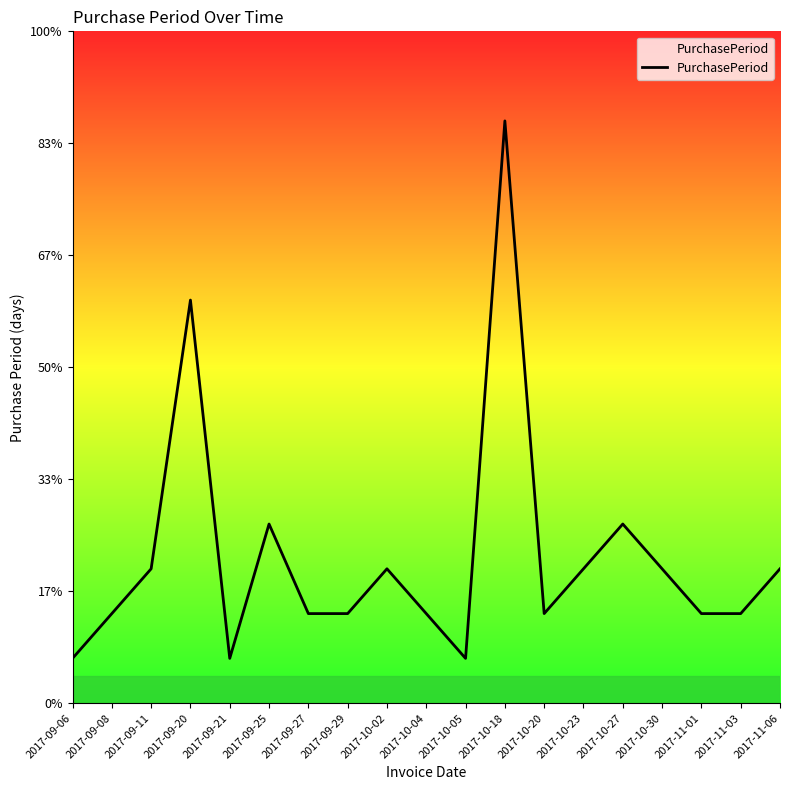

Reading left to right, extract all data points from this chart.

1	2	3	9	1	4	2	2	3	2	1	13	2	3	4	3	2	2	3